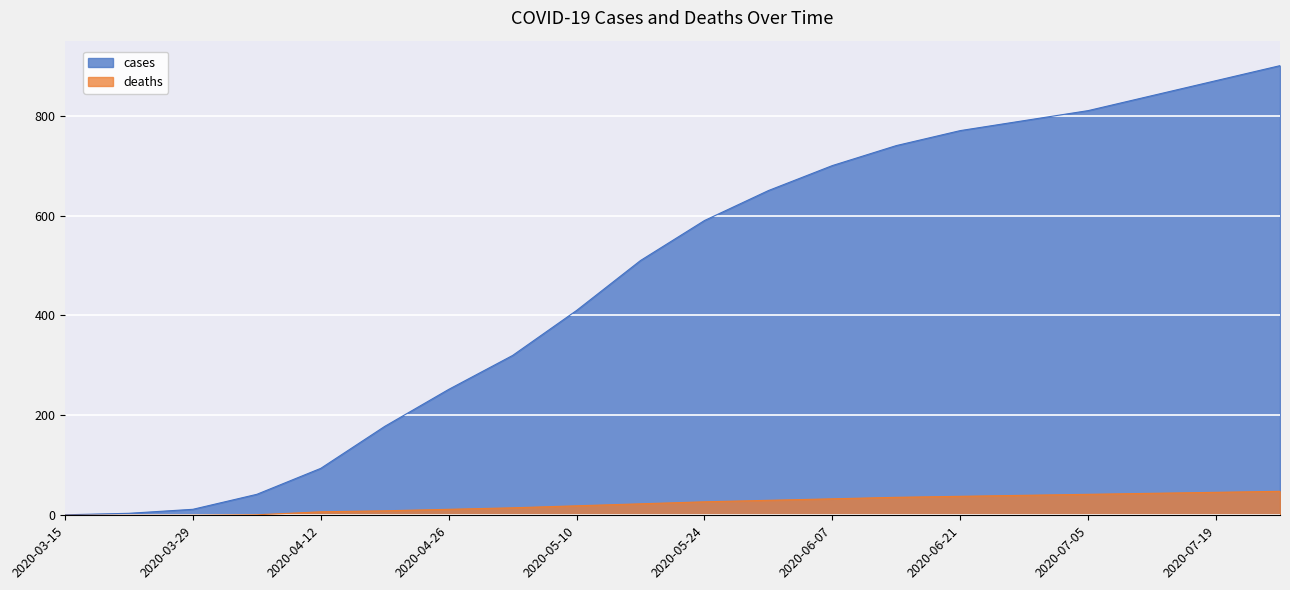

List the series in order of their peak value, highest first.

cases, deaths